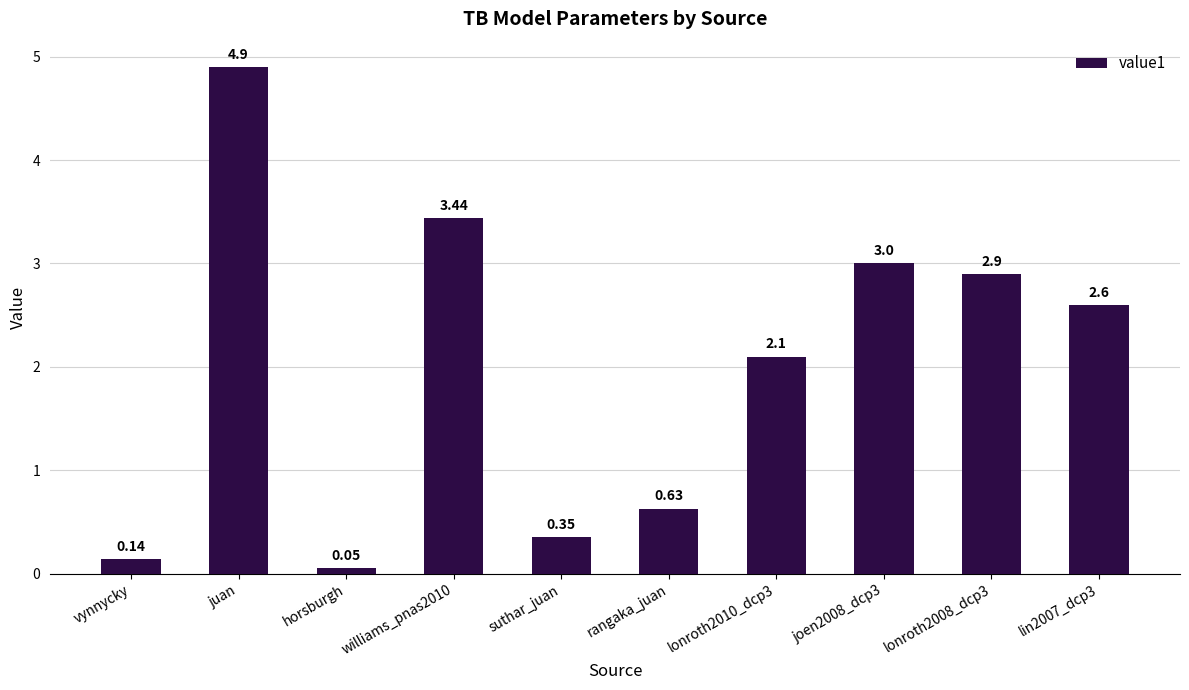

What is the label of the 7th bar from the left?

lonroth2010_dcp3